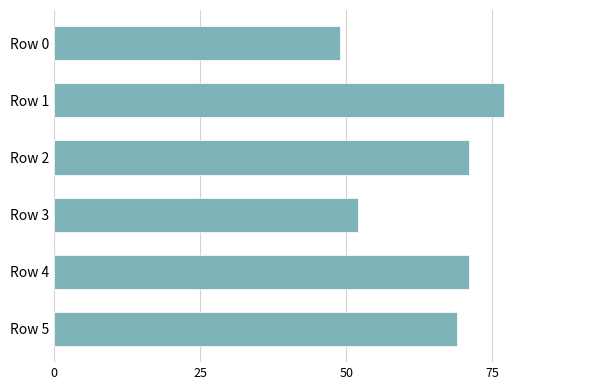

What is the sum of all values?

389